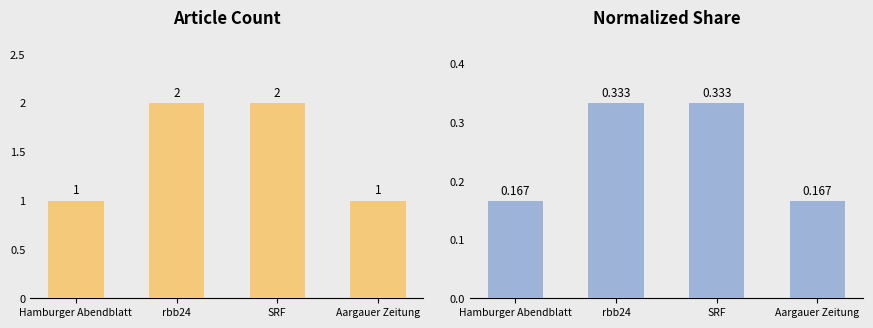

How many series are shown in this chart?

2